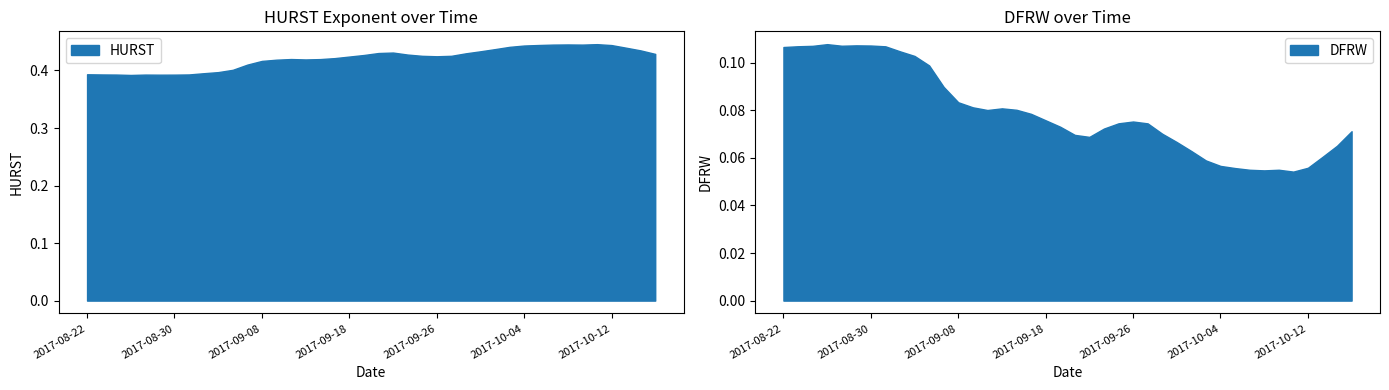

The DFRW series shows 0.0 at 2017-10-05. True or false?

False